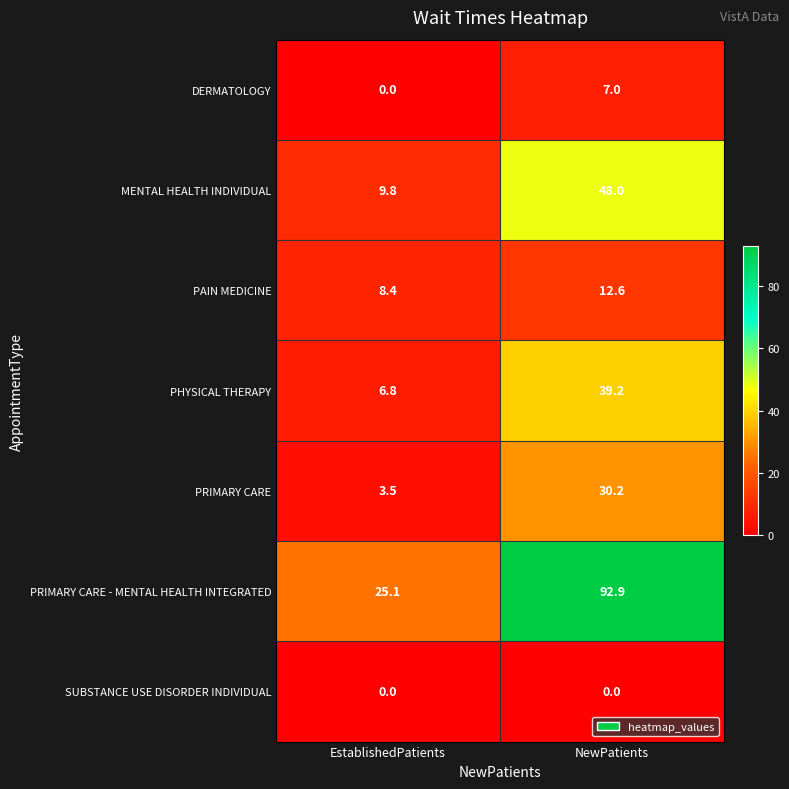

How many values in the PHYSICAL THERAPY series exceed 39?

1